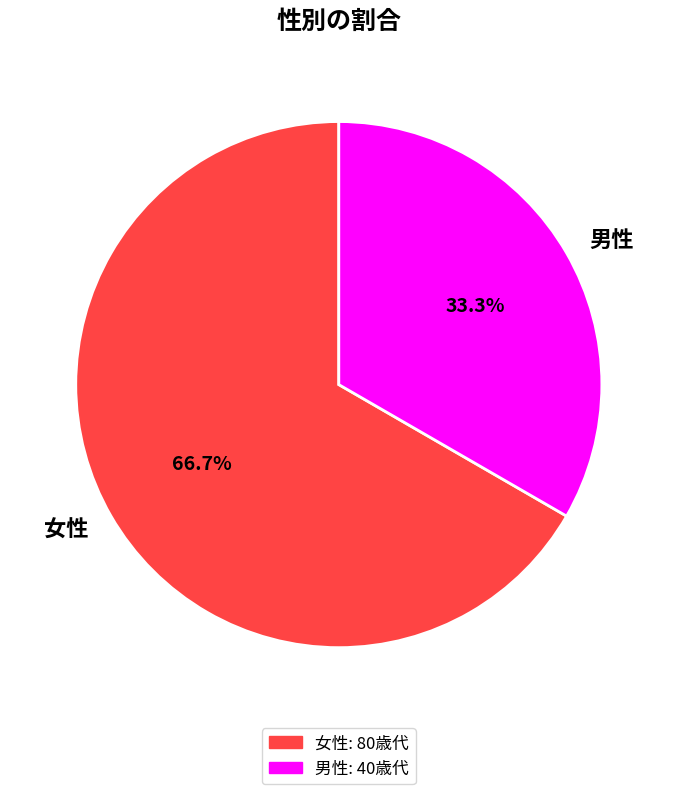

What percentage is the 女性 slice, to the nearest percent?

67%